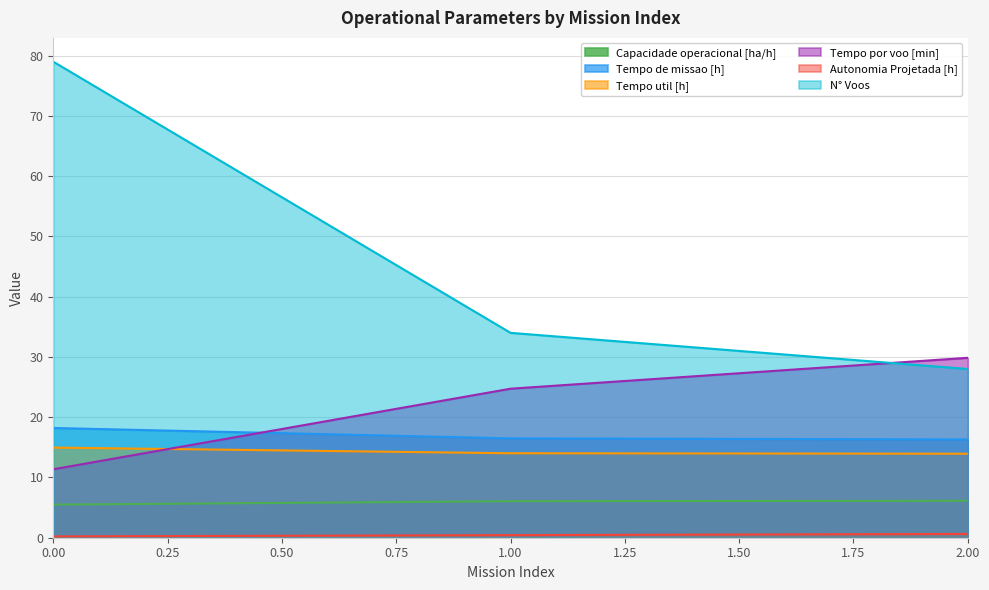

The value of N° Voos at 0 is 53.1. True or false?

False